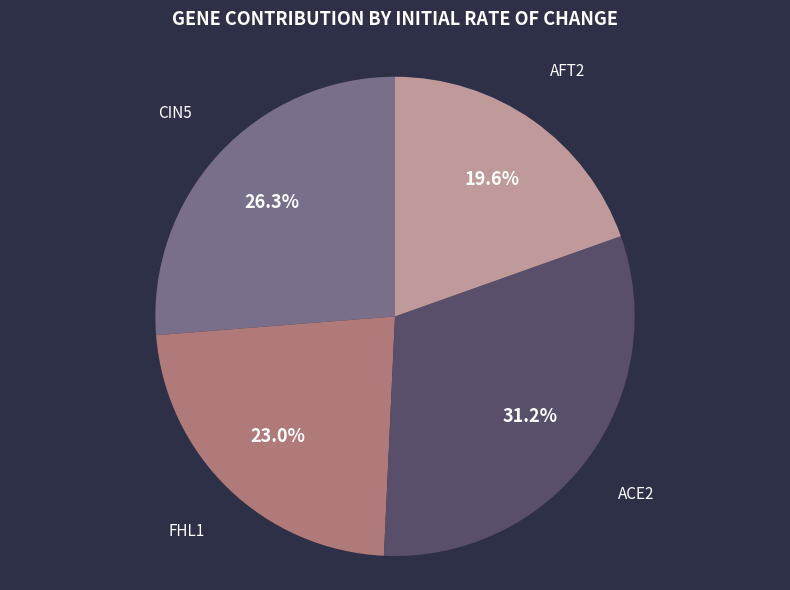

Is it true that ACE2 is 31% of the pie?

True